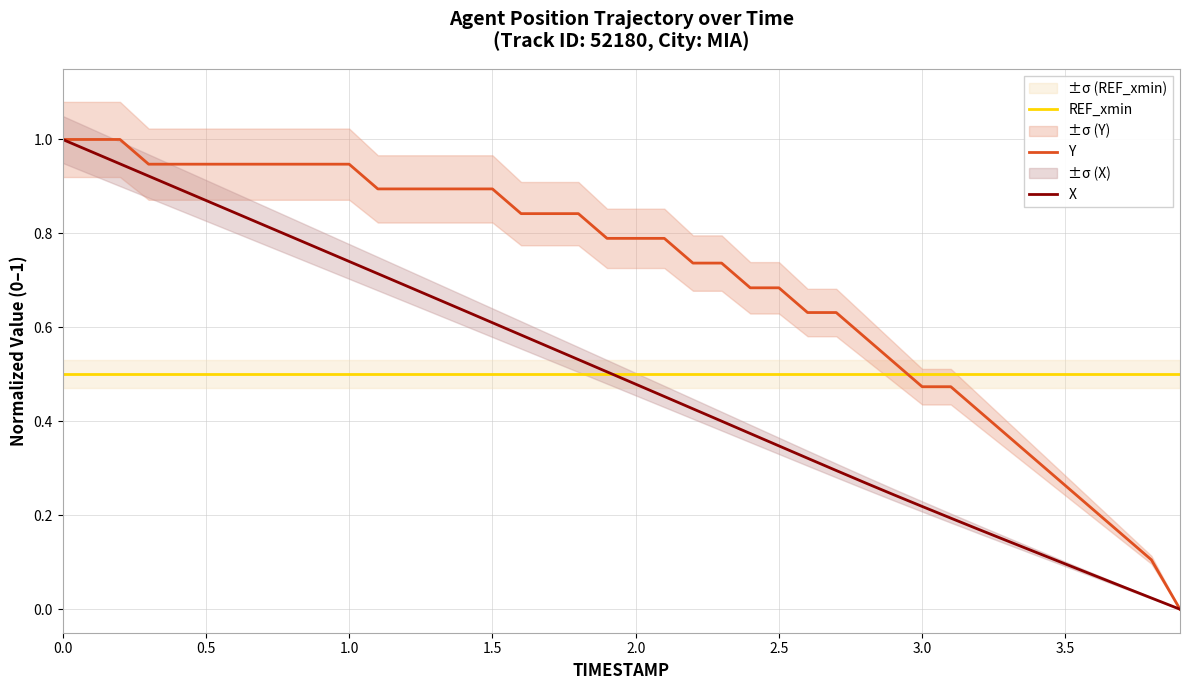

The Y series shows 0.8 at 2.0. True or false?

True